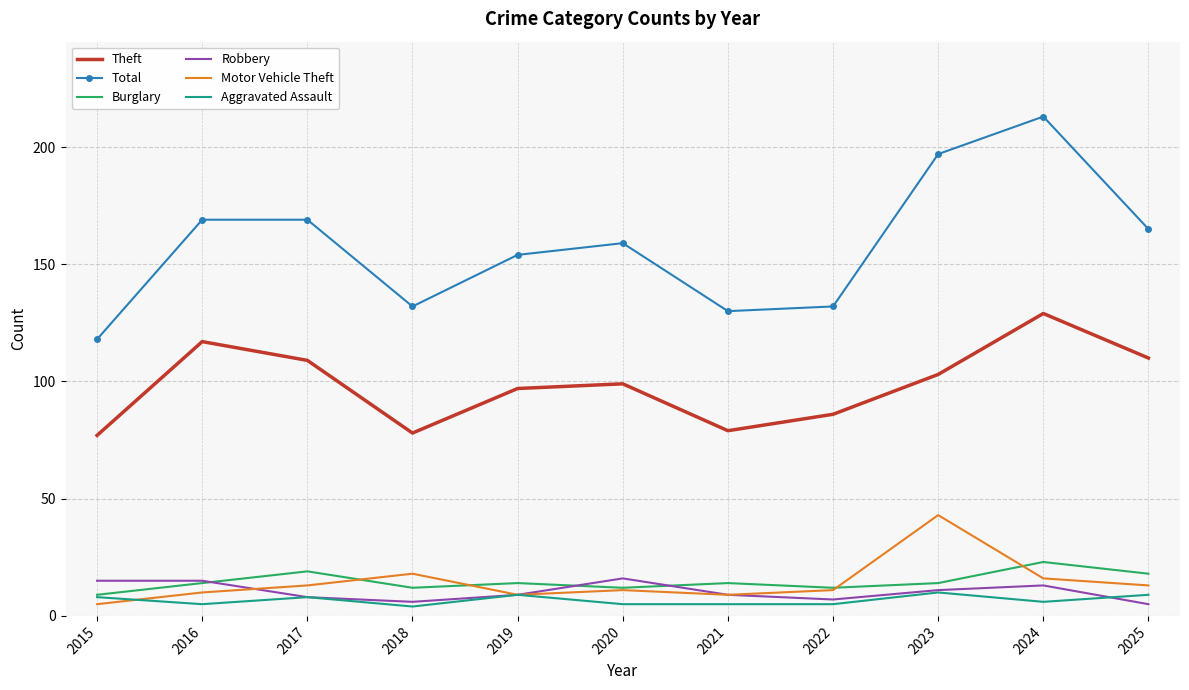

At 2024, list the series in order from smallest to largest.

Aggravated Assault, Robbery, Motor Vehicle Theft, Burglary, Theft, Total